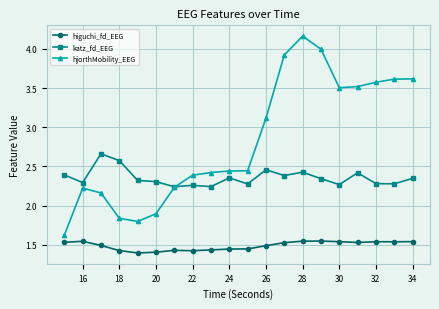

List the series in order of their peak value, highest first.

hjorthMobility_EEG, katz_fd_EEG, higuchi_fd_EEG